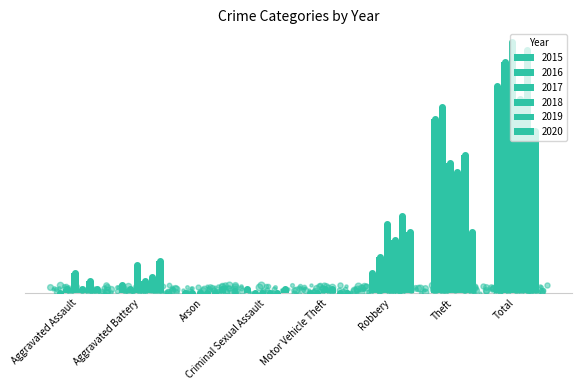

Does the chart contain stacked bars?

No